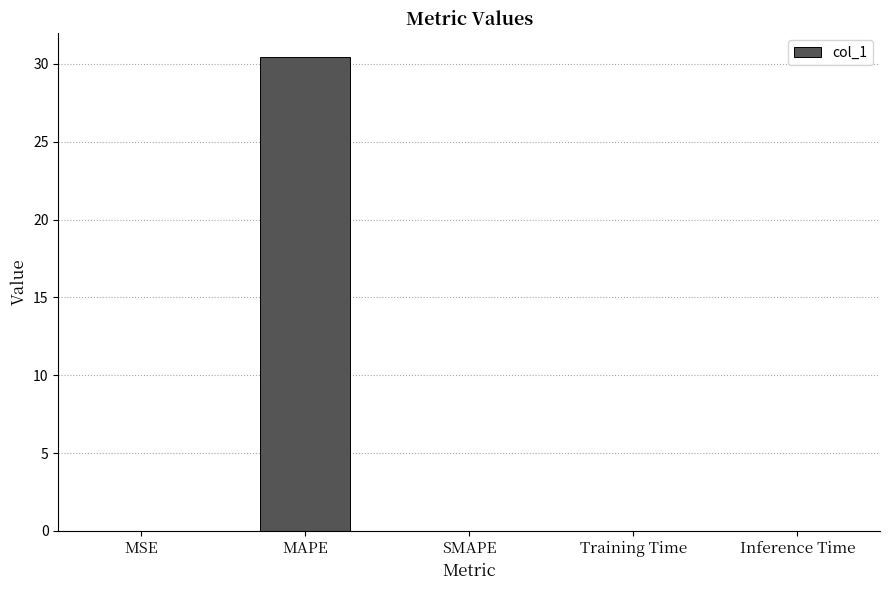

How many data points does each series have?

5